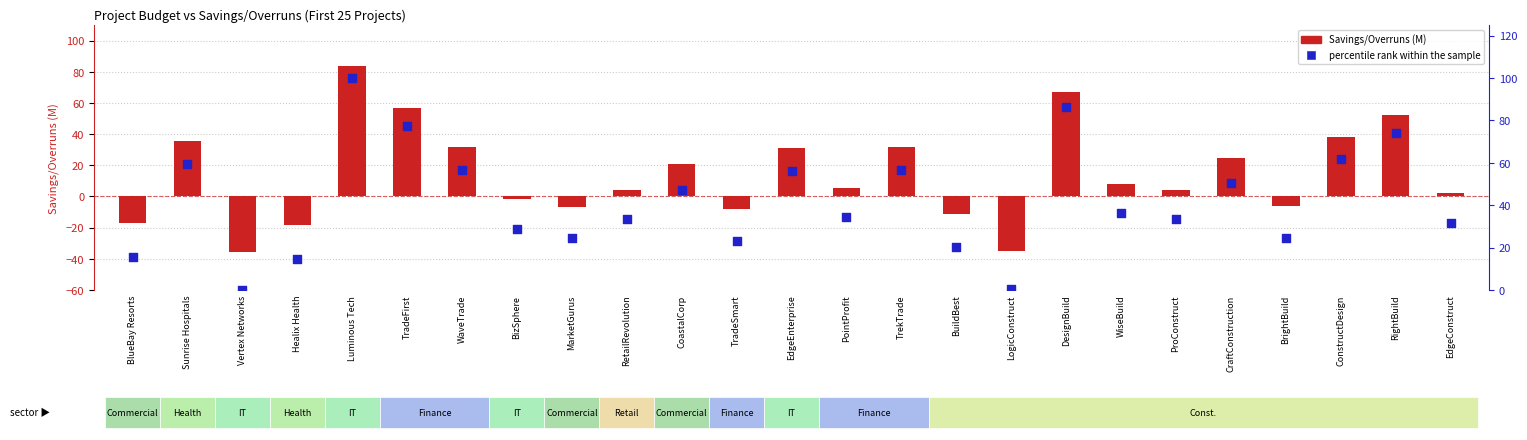

What is the total value across all series at CraftConstruction?

75.0